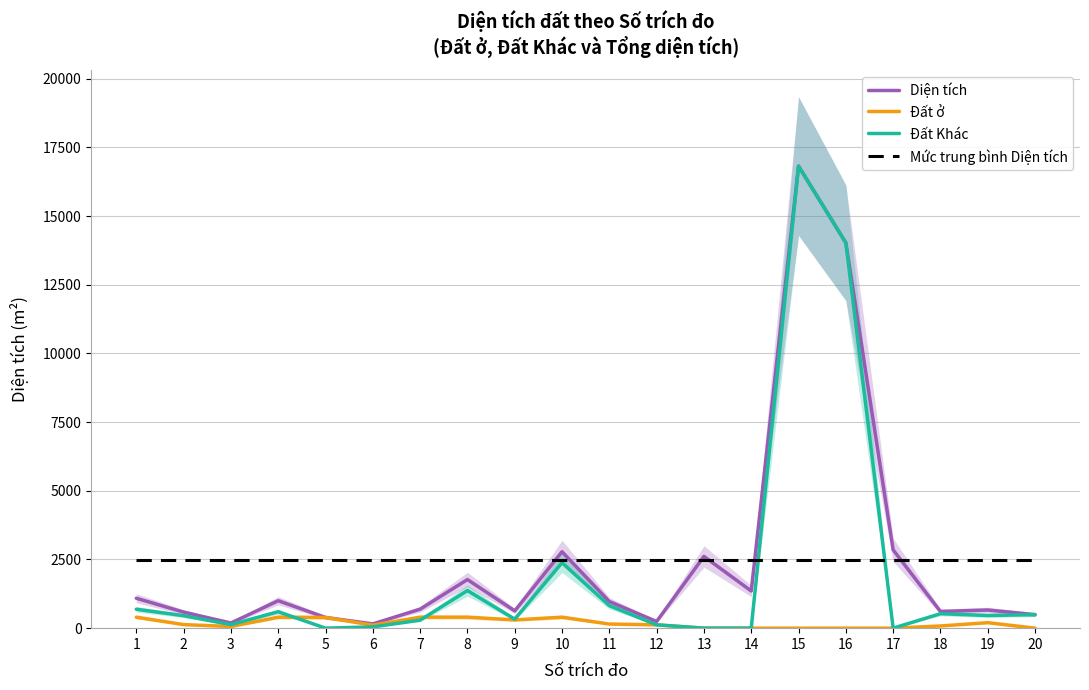

What is the greatest value displayed?

16821.4